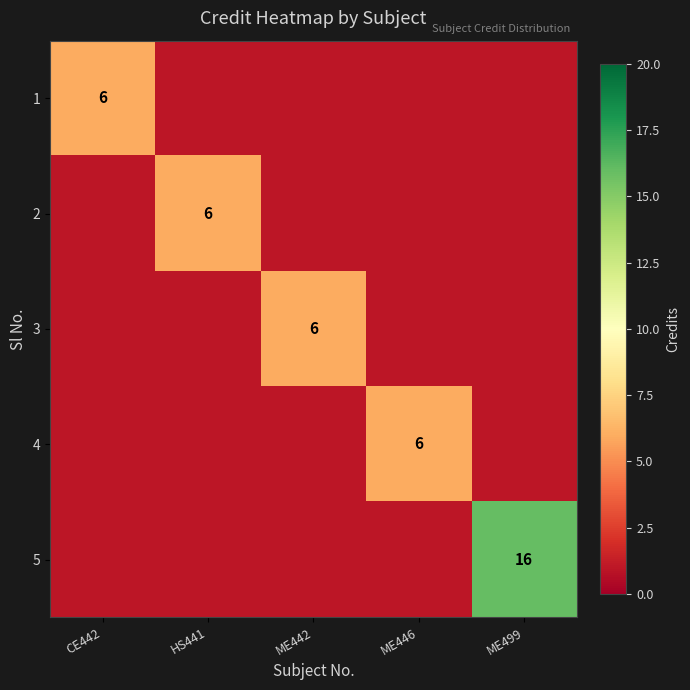

Is it true that 1 equals 6 at CE442?

True